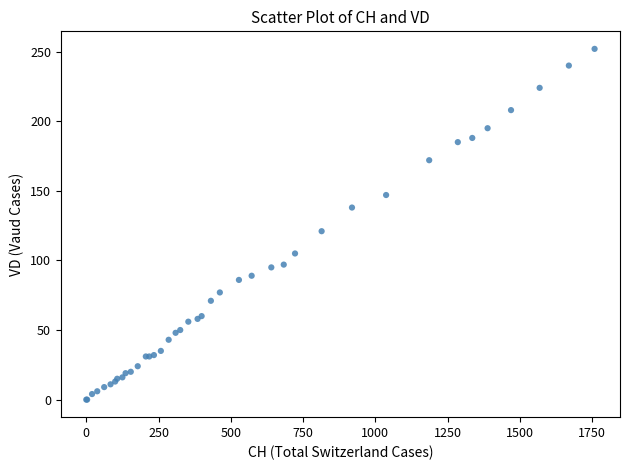

What Y value in the scatter plot is closest to 126?

121